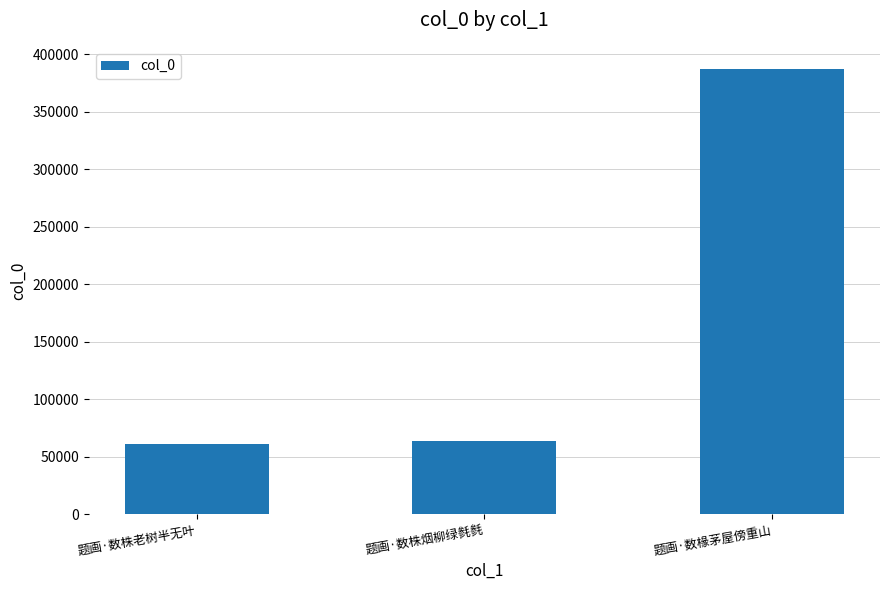

What is the difference between the maximum and minimum values?

325671